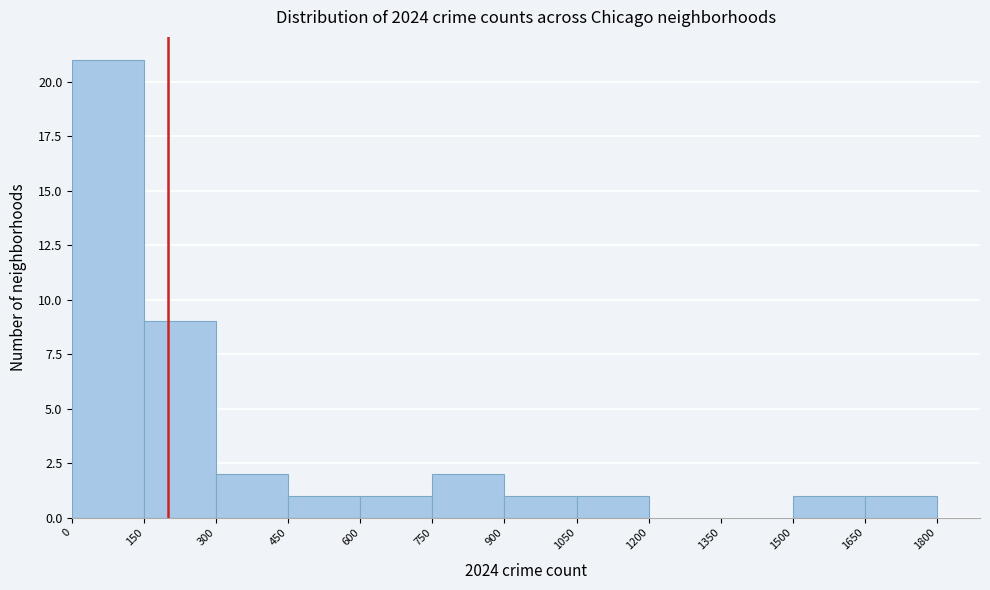

Reading left to right, transcribe this chart: for each bar, give the range it covers on the x-axis and its height. The values are not printed on the chart, so give them approximately, as read against the axis.

0 to 150: 21
150 to 300: 9
300 to 450: 2
450 to 600: 1
600 to 750: 1
750 to 900: 2
900 to 1050: 1
1050 to 1200: 1
1200 to 1350: 0
1350 to 1500: 0
1500 to 1650: 1
1650 to 1800: 1